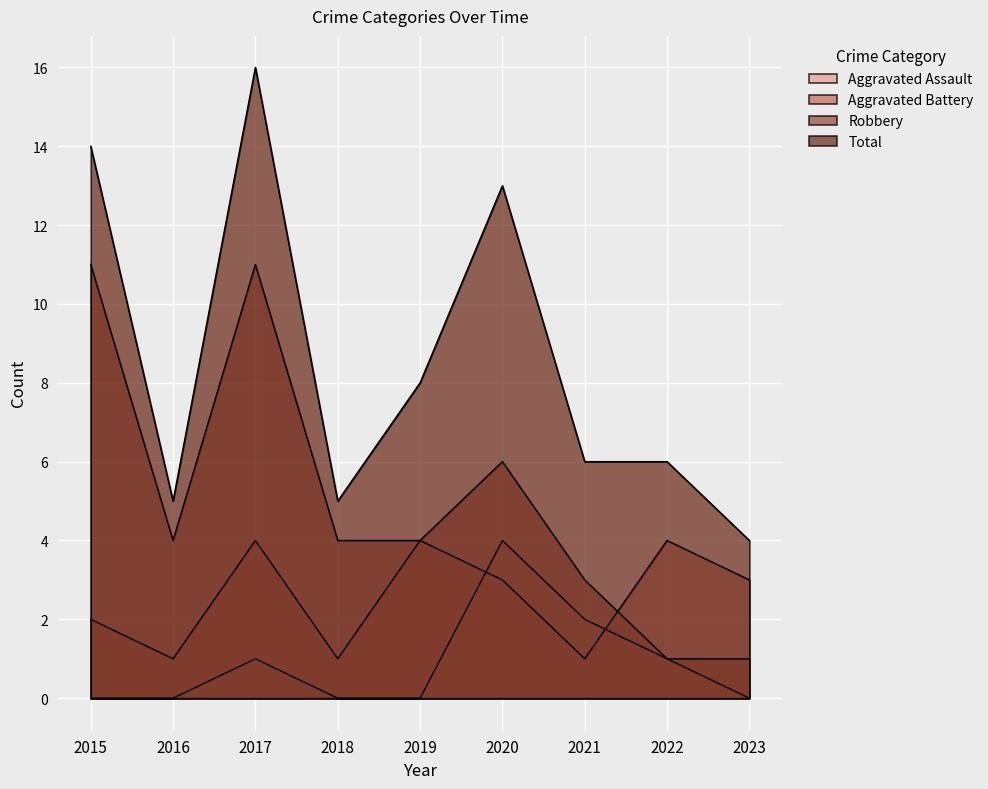

True or false: Robbery has more than 0 points higher than both neighbors.

True